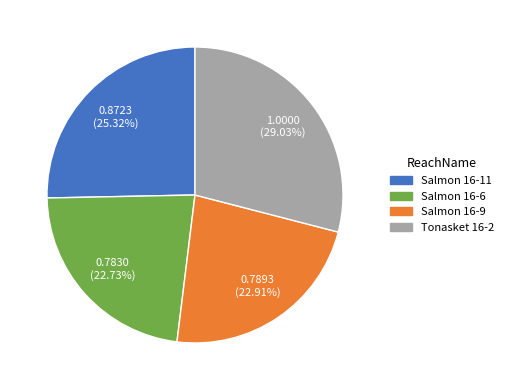

Which slice is the largest?

Tonasket 16-2